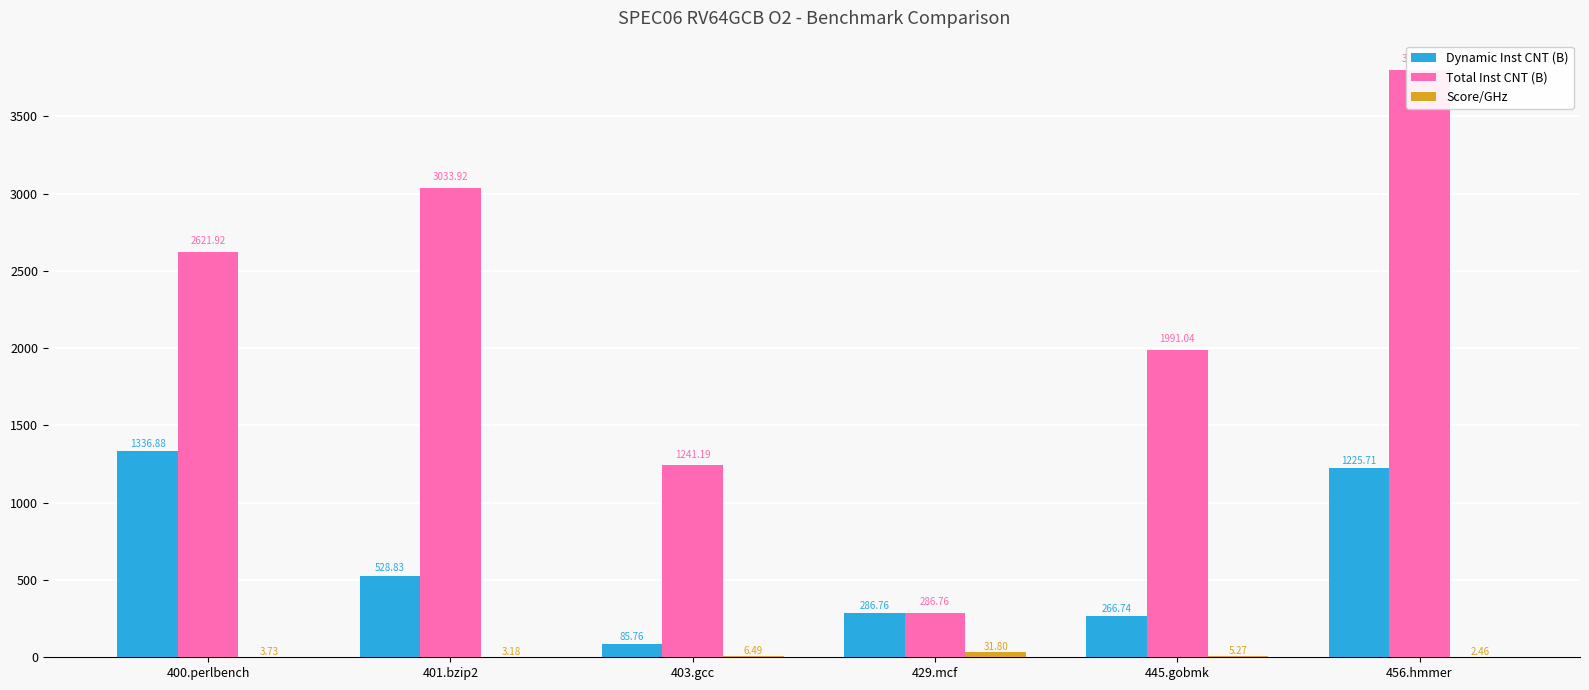

What is the minimum value shown in the chart?

2.5